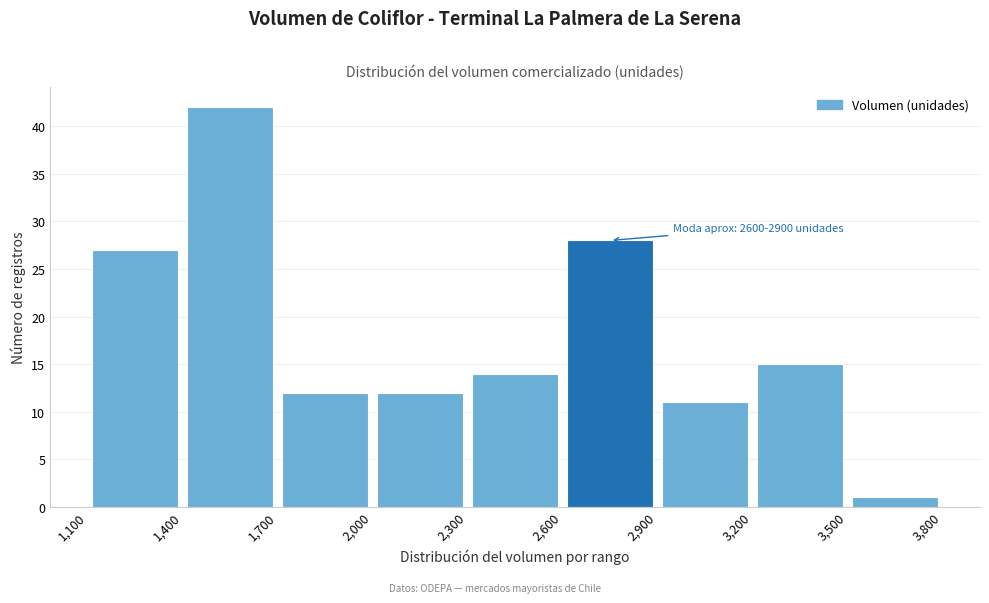

Which range on the x-axis has the tallest bar?

1,400 to 1,700